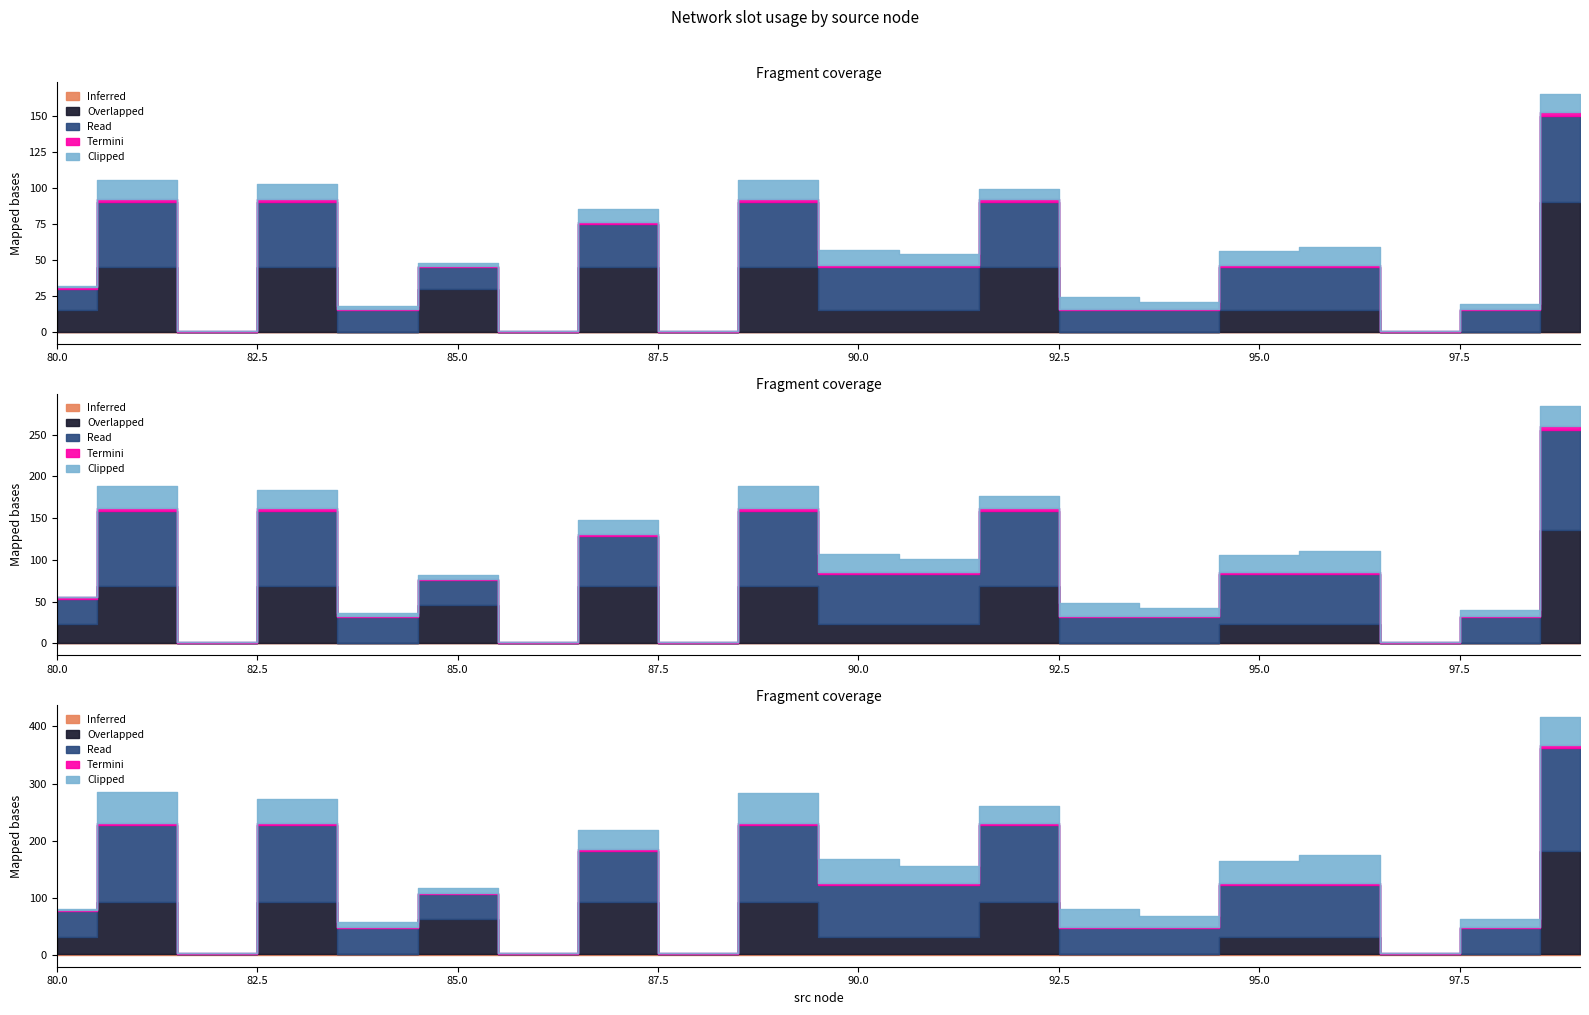

How many distinct data groups are displayed?

5